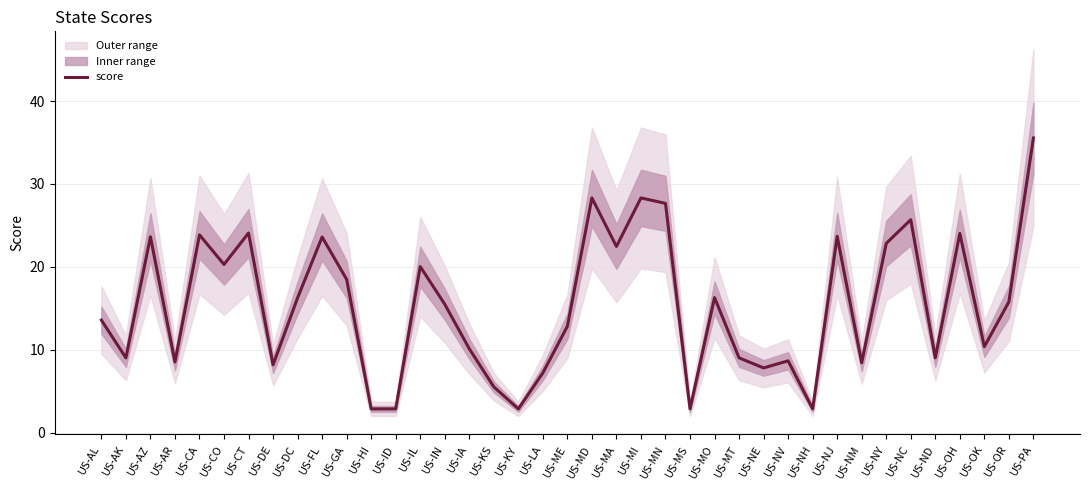

How many lines are shown in the chart?

1